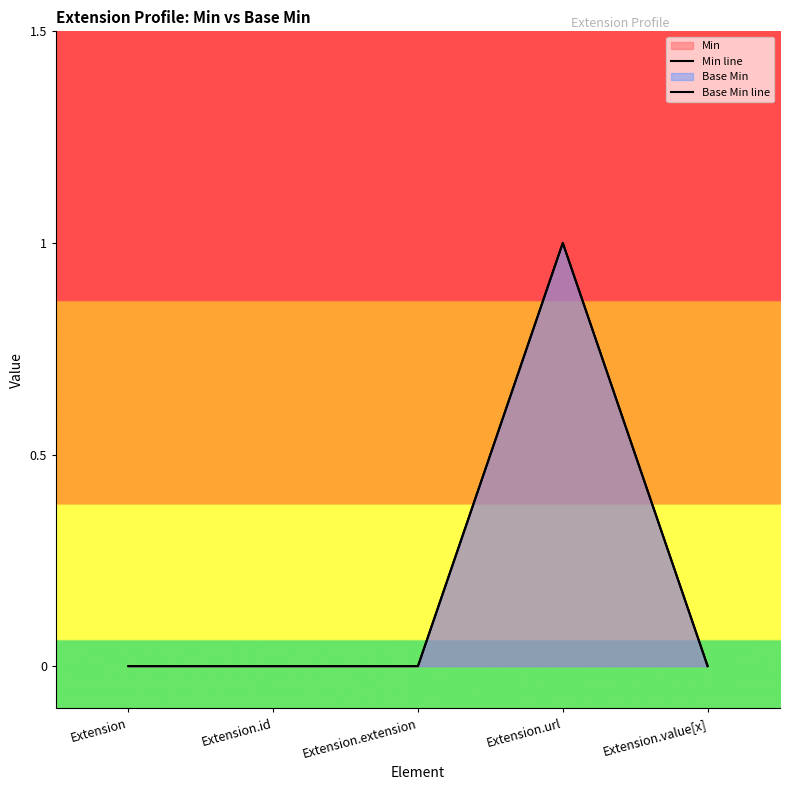

Reading left to right, transcribe all the data shown in this chart.

Min line: Extension=0	Extension.id=0	Extension.extension=0	Extension.url=1	Extension.value[x]=0
Base Min line: Extension=0	Extension.id=0	Extension.extension=0	Extension.url=1	Extension.value[x]=0